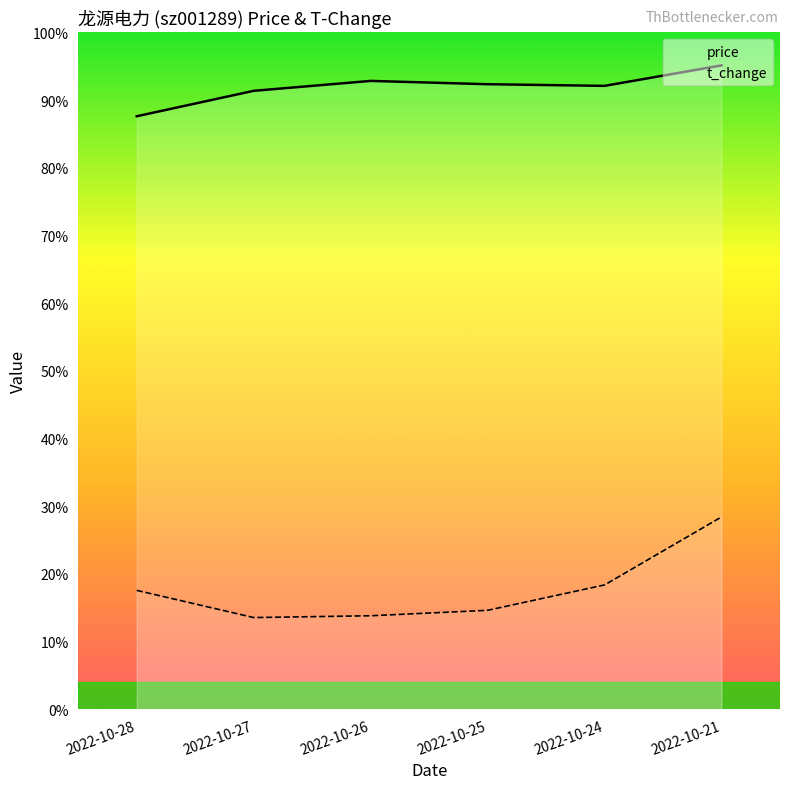

List the series in order of their overall mean, highest first.

price, t_change